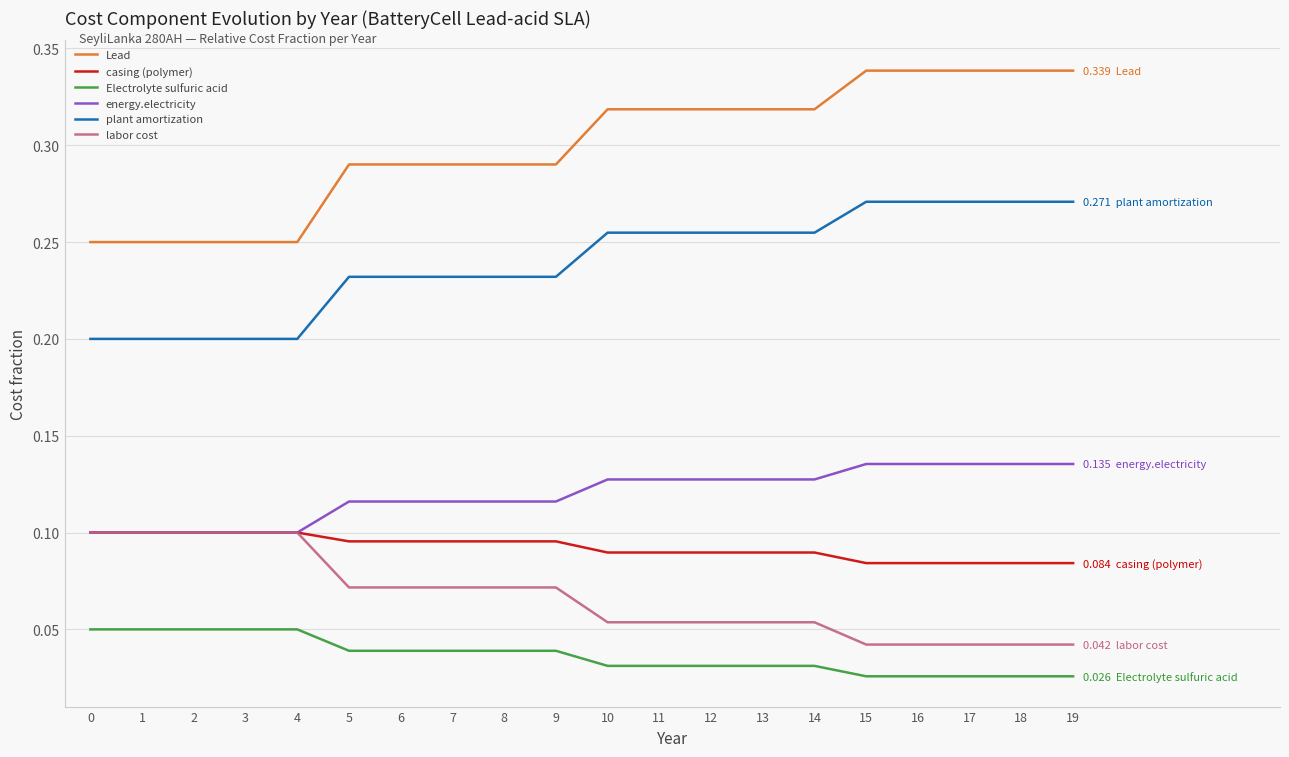

True or false: Electrolyte sulfuric acid and energy.electricity cross at least once.

False